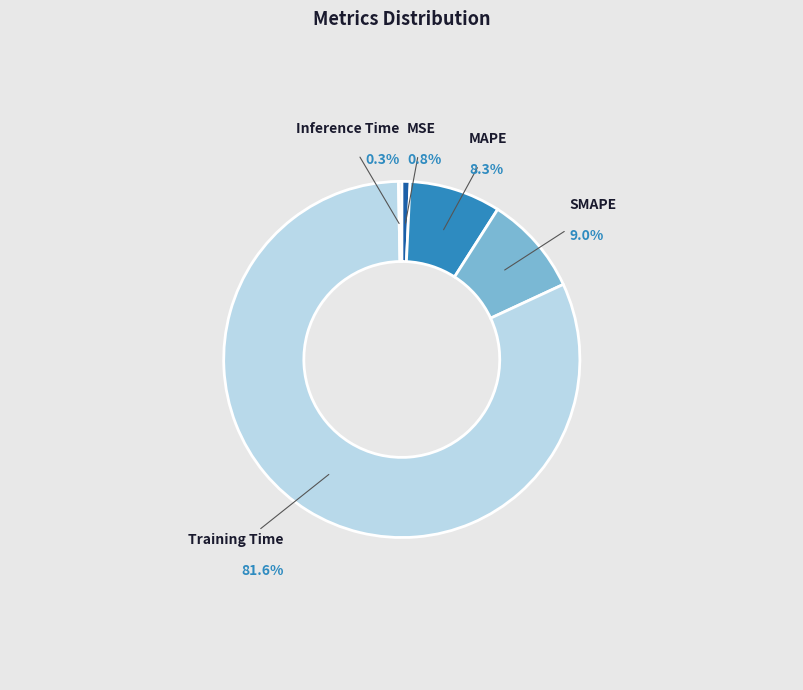

What portion of the pie excludes MSE?

99.2%